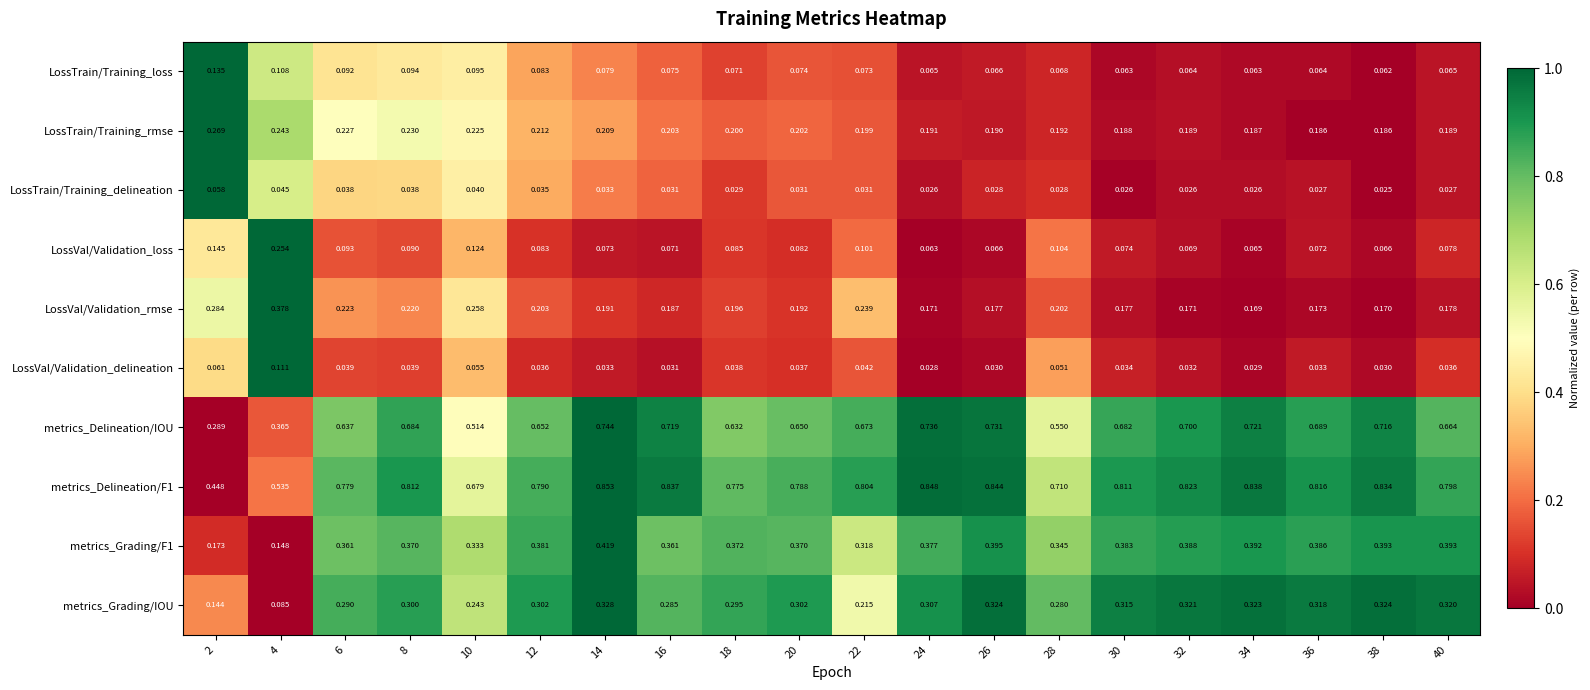

Is the value of metrics_Delineation/IOU at 36 greater than the value of LossTrain/Training_delineation at 24?

Yes